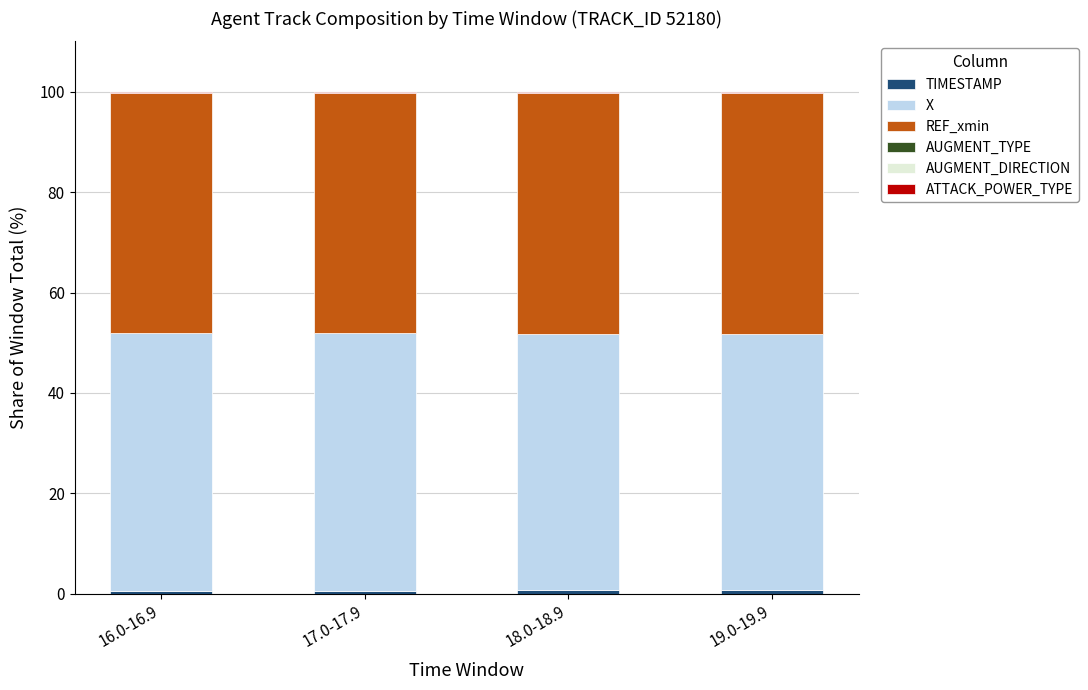

How many series are shown in this chart?

6